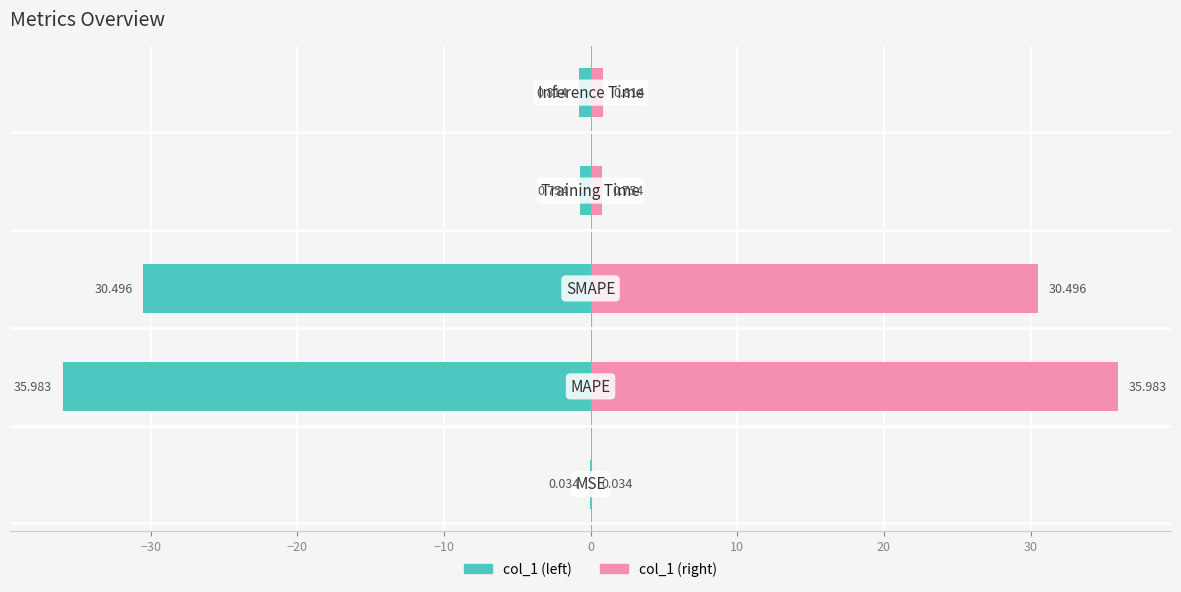

The col_1 (right) series shows 0.0 at −40. True or false?

False